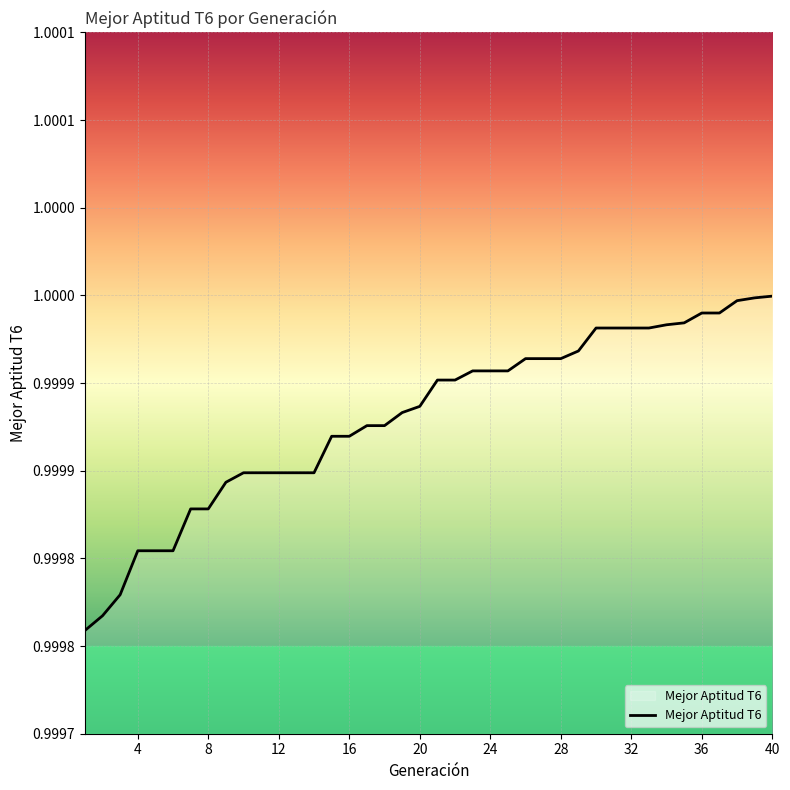

What is the maximum value shown in the chart?

1.0